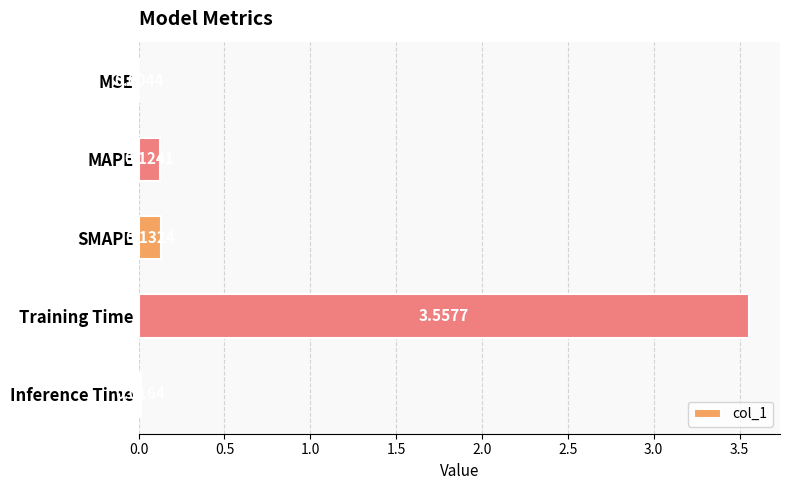

What is the sum of all values?

3.8